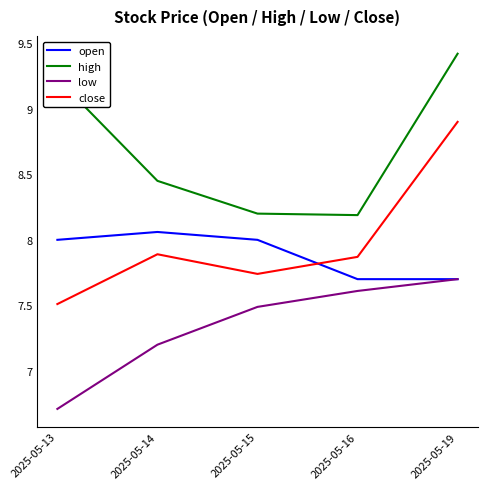

What is the difference between the maximum and minimum values in the low series?

1.0